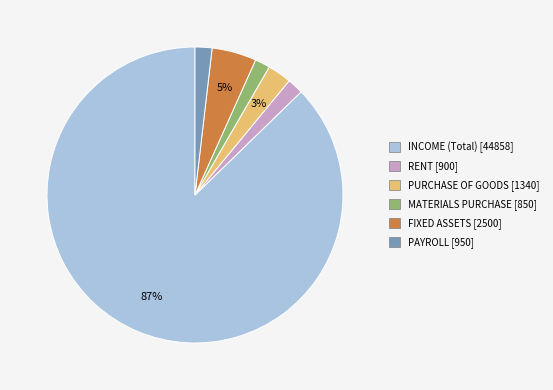

To the nearest percent, what is the average slice percentage?

17%